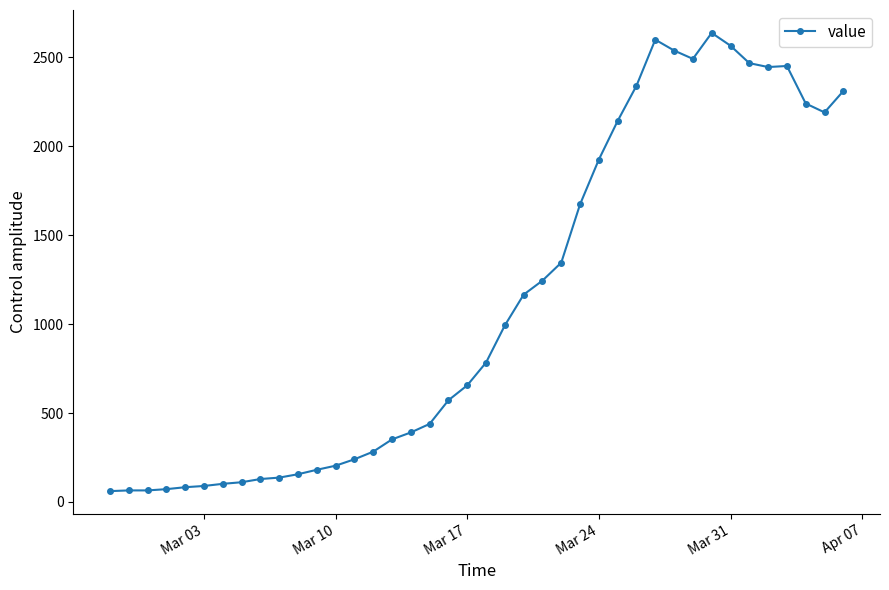

What is the value of the 25th point from the left?

1346